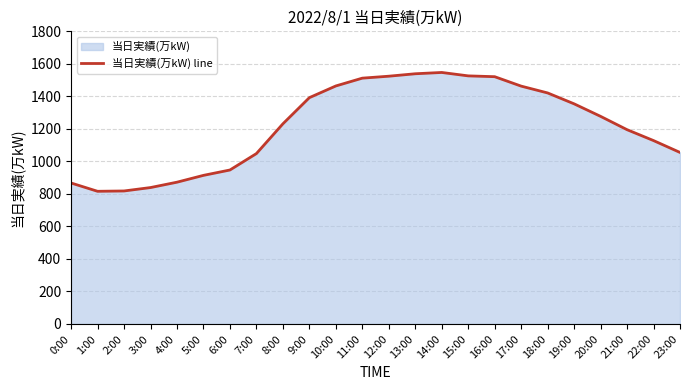

What is the value of the 16th point from the left?

1526